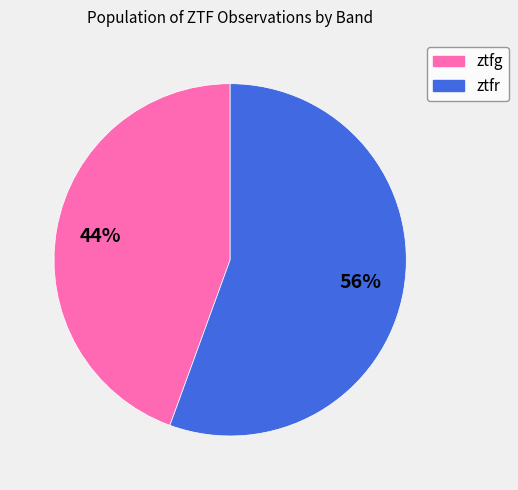

Do ztfg and ztfr together represent more than half of the pie?

Yes